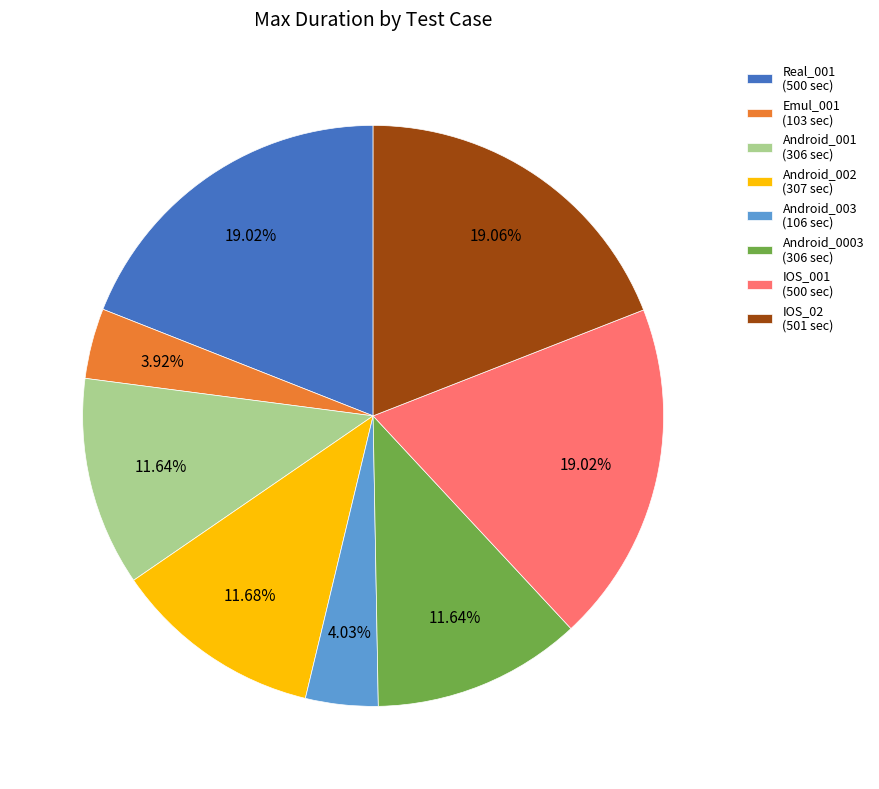

The Android_001 slice represents 5% of the pie. True or false?

False